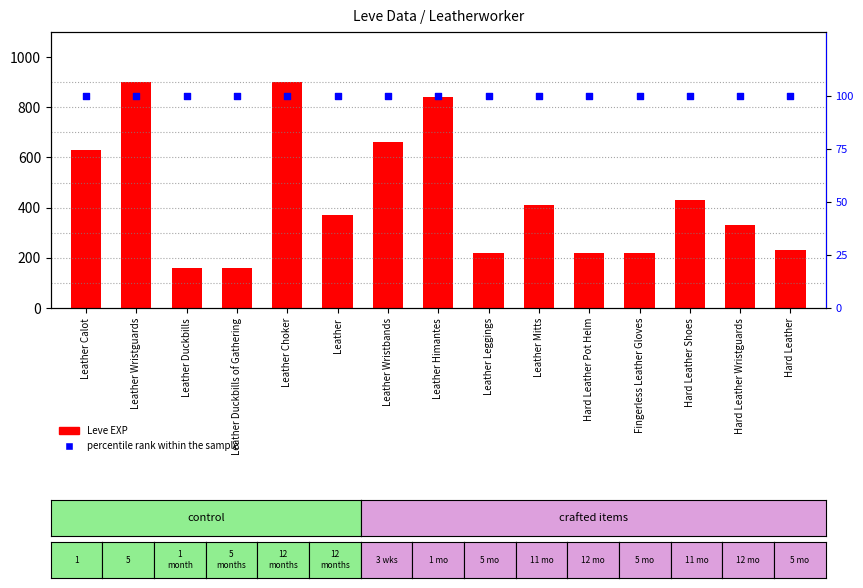

What are all the series names shown in the legend?

Leve EXP, percentile rank within the sample